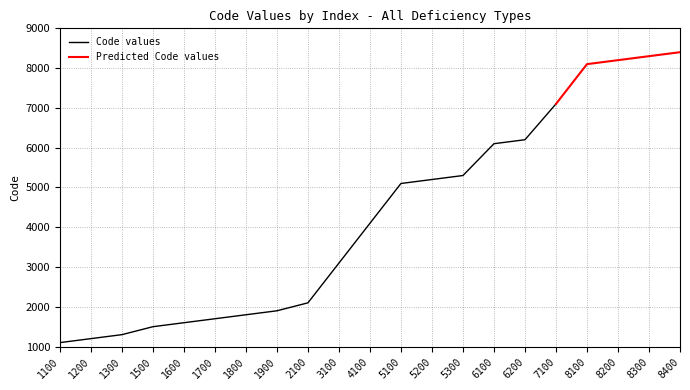

Which has a higher value, 1200 or 4100?

4100